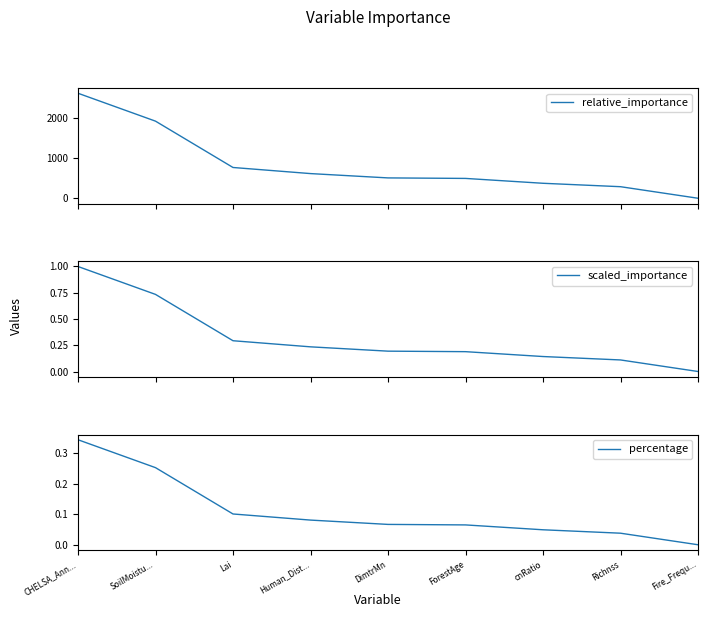

Which category has the highest value in the percentage series?

CHELSA_Ann...